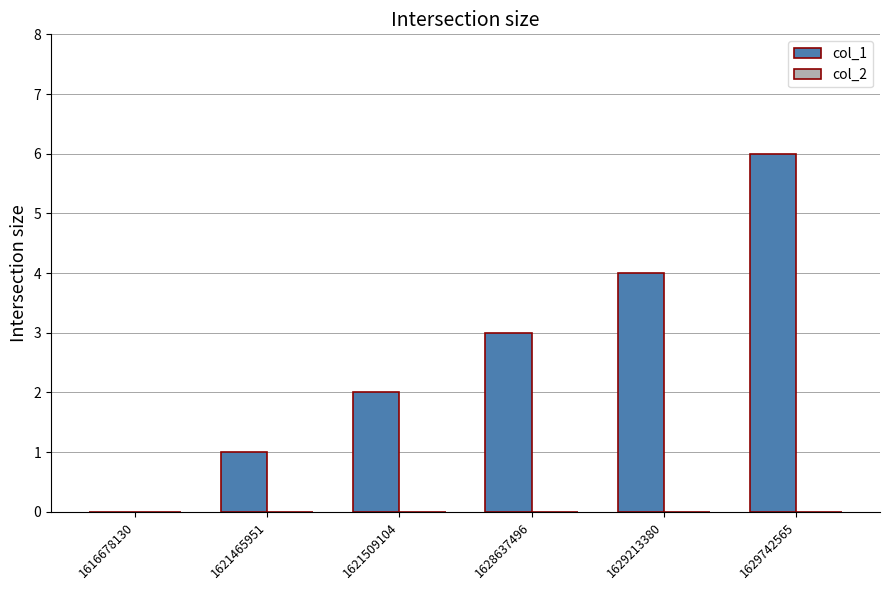

Which category has the highest value across all series?

1629742565